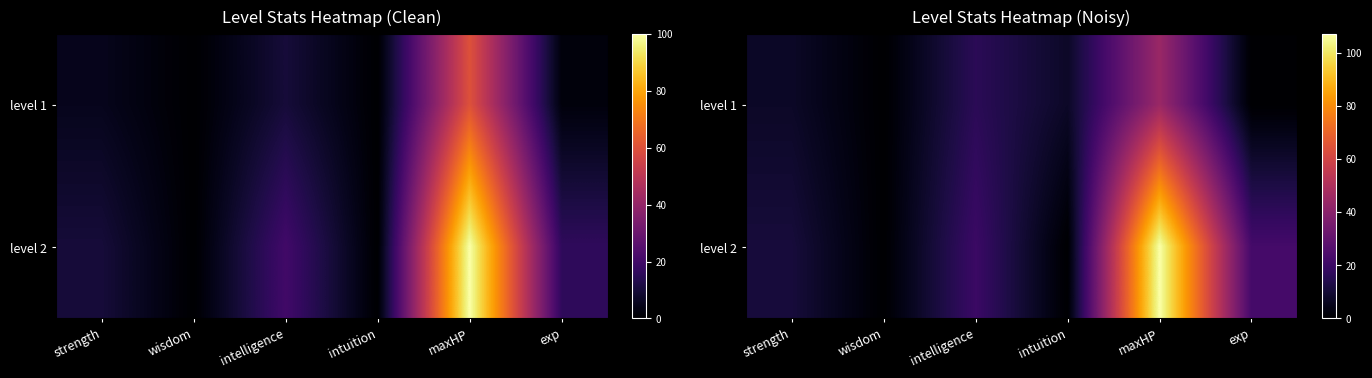

The value of level 1 at maxHP is 44.4. True or false?

True